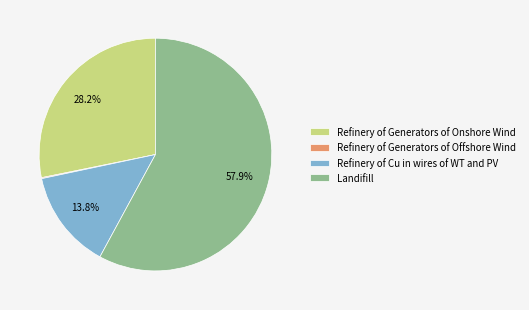

What percentage is the Refinery of Generators of Onshore Wind slice, to the nearest percent?

28%